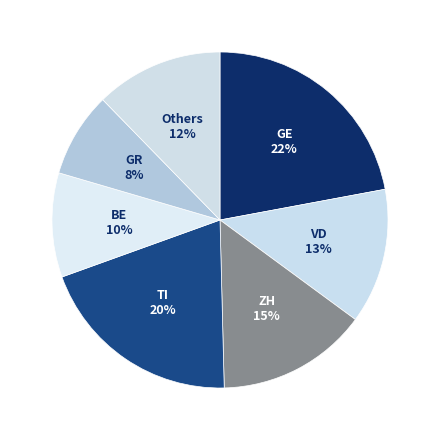

Combined, do GE and TI account for over 50%?

No